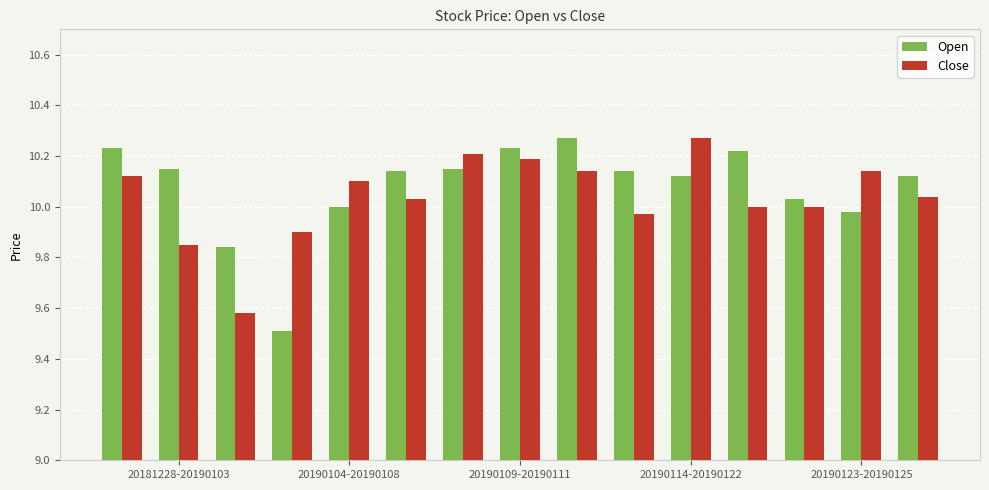

What is the difference between the maximum and second lowest values in the Open series?

0.4